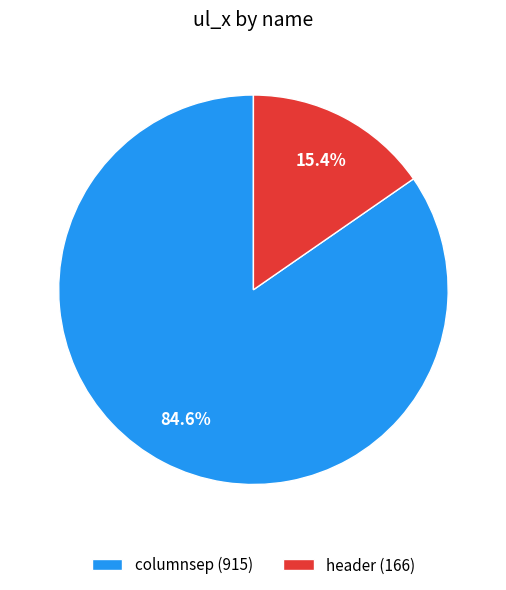

What is the smallest slice in the pie chart?

header